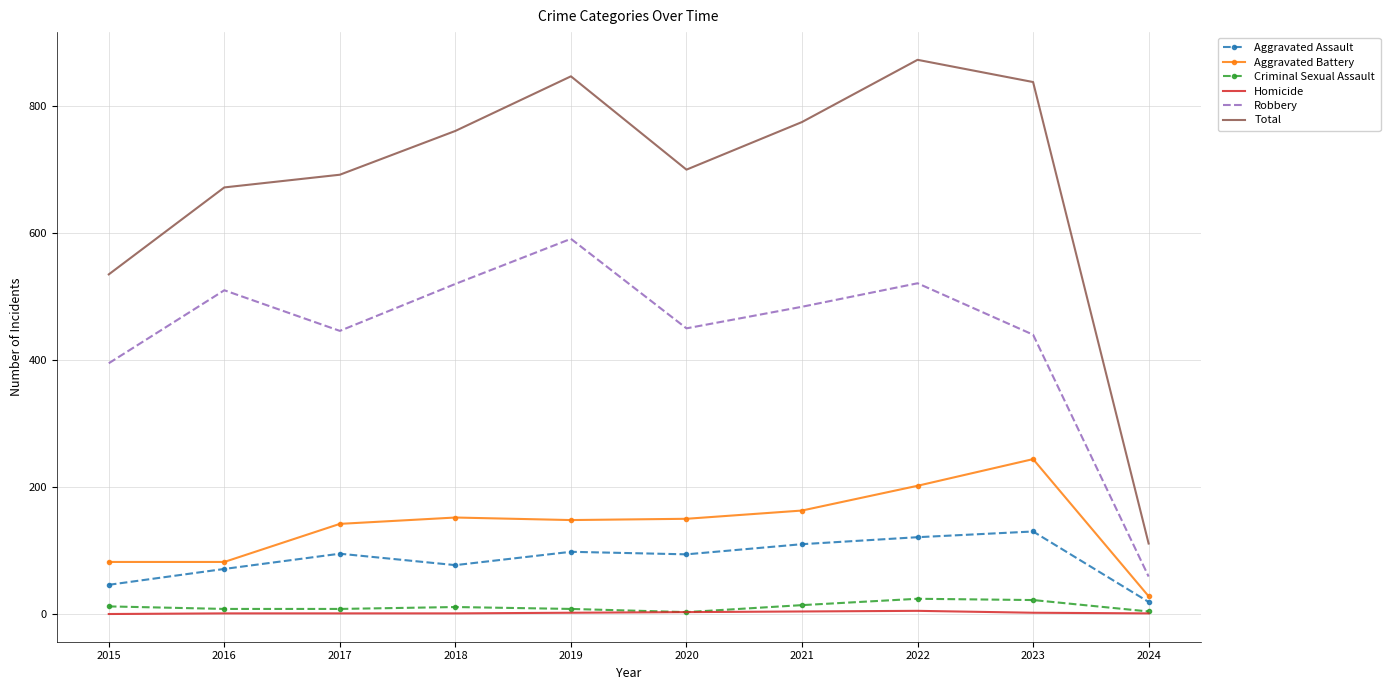

Between 2020 and 2024, which series saw the biggest shift?

Total